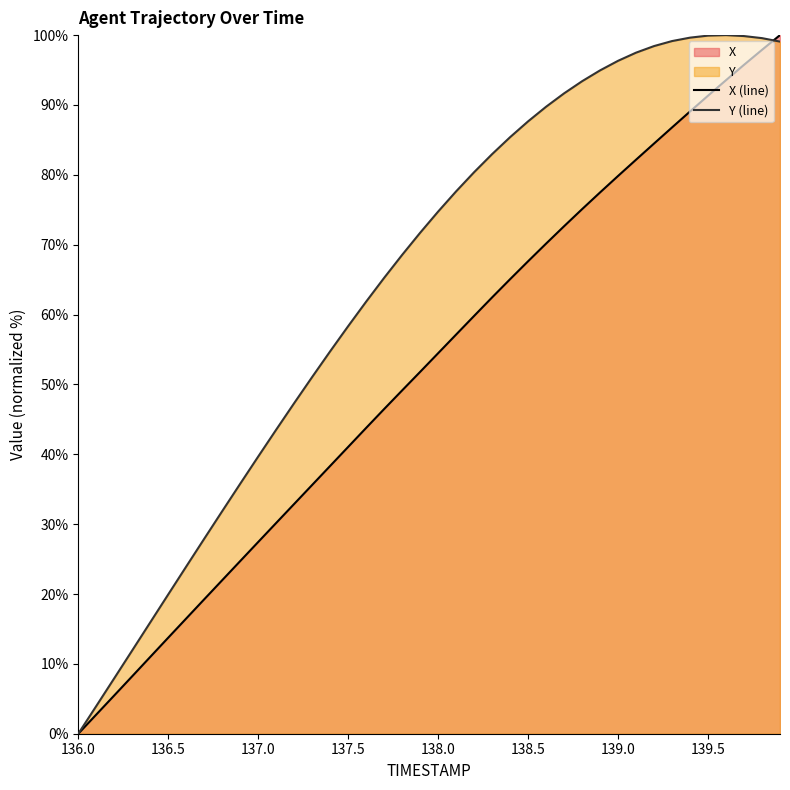

List the series in order of their overall mean, lowest first.

X (line), Y (line)